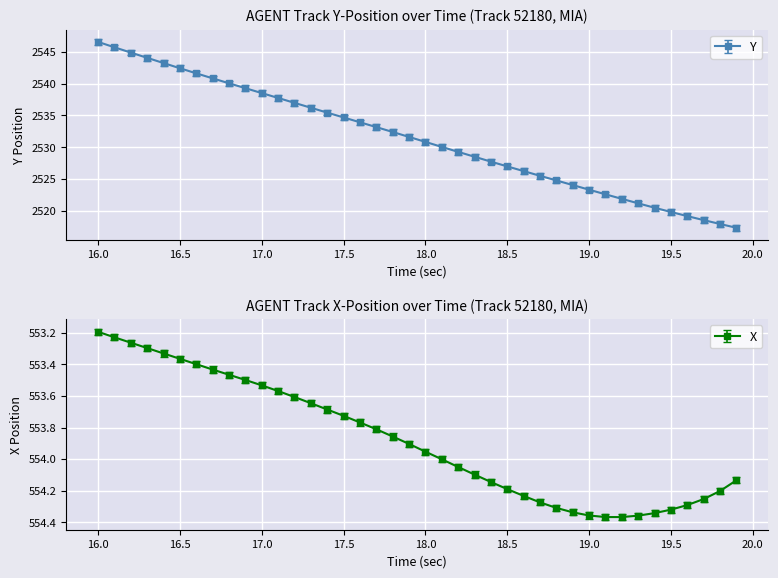

Which category has the highest value in the X series?

19.1